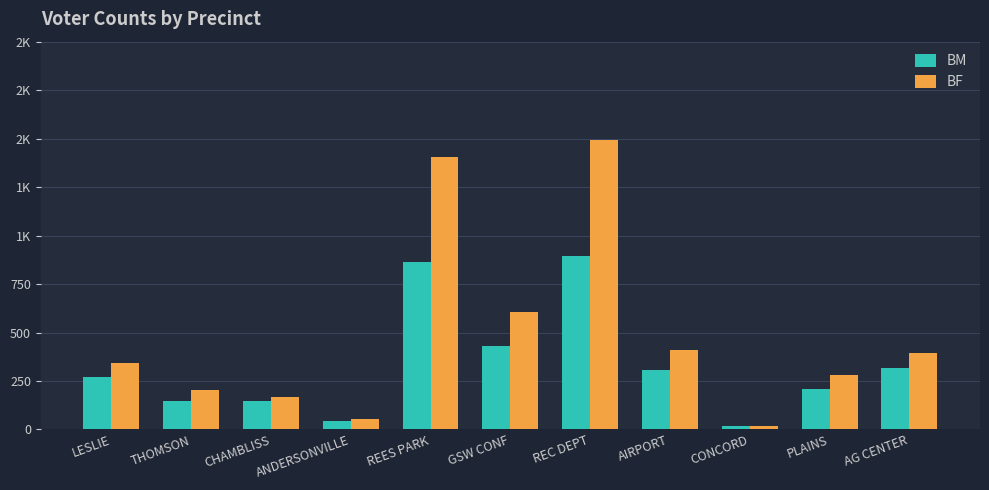

What is the label of the 11th bar from the left?

AG CENTER